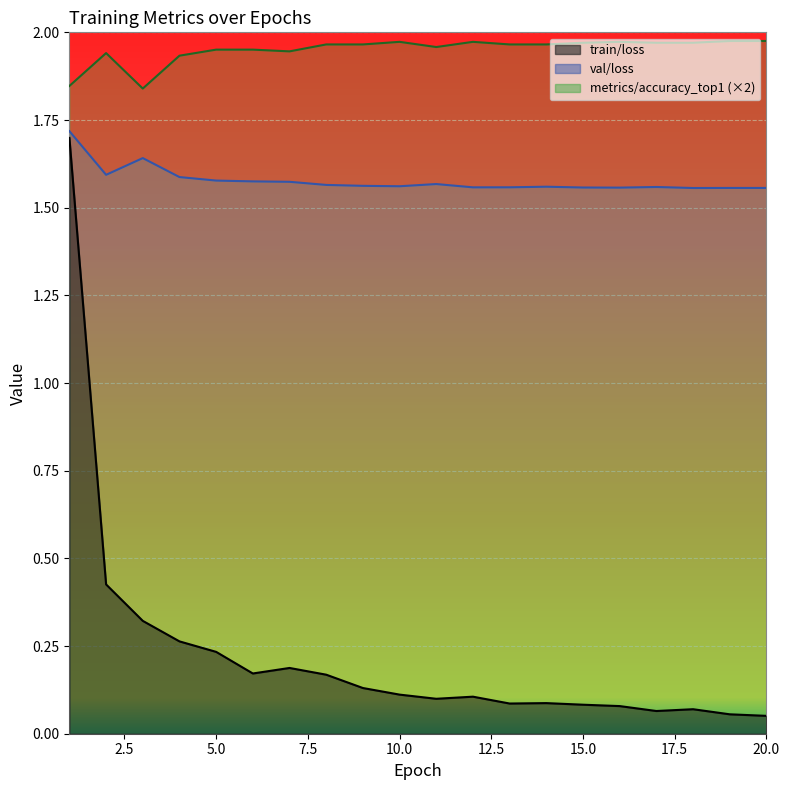

What is the approximate value of train/loss at 15?

0.1